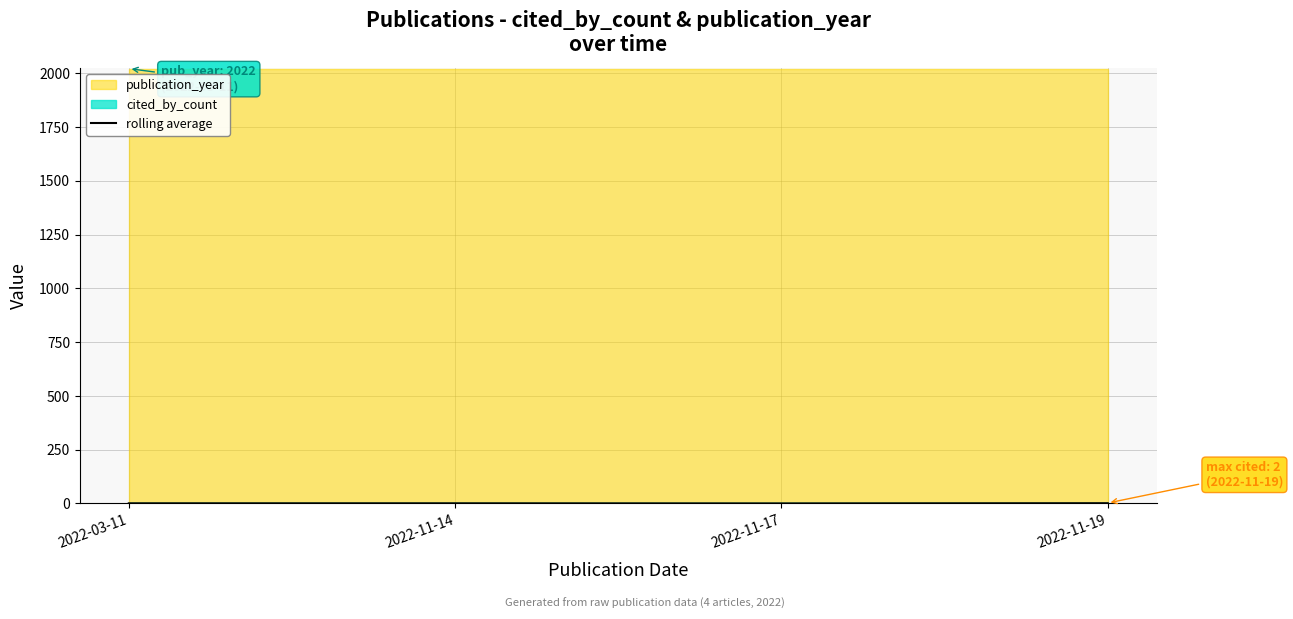

Which has a higher value, 2022-11-19 or 2022-11-17?

2022-11-19